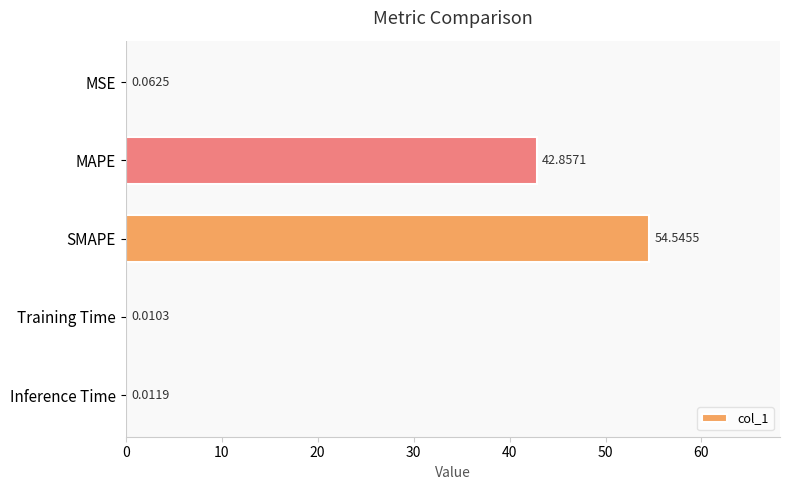

Are the bars horizontal?

Yes